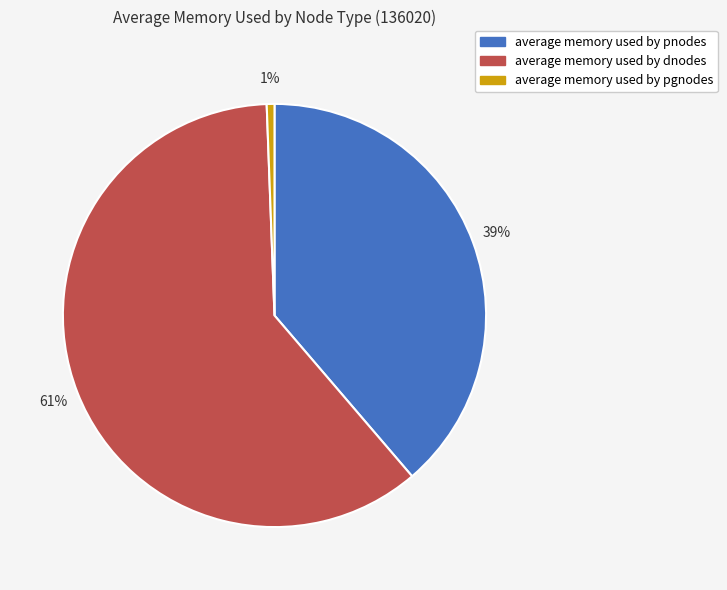

Do average memory used by pgnodes and average memory used by pnodes together represent more than half of the pie?

No